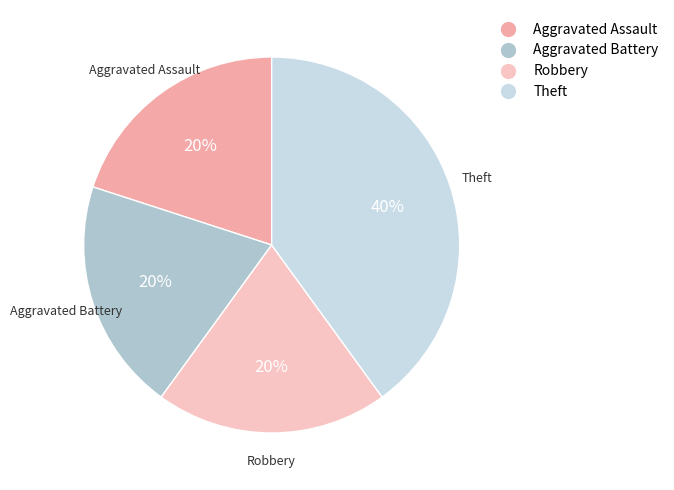

Which category has the biggest portion of the pie?

Theft